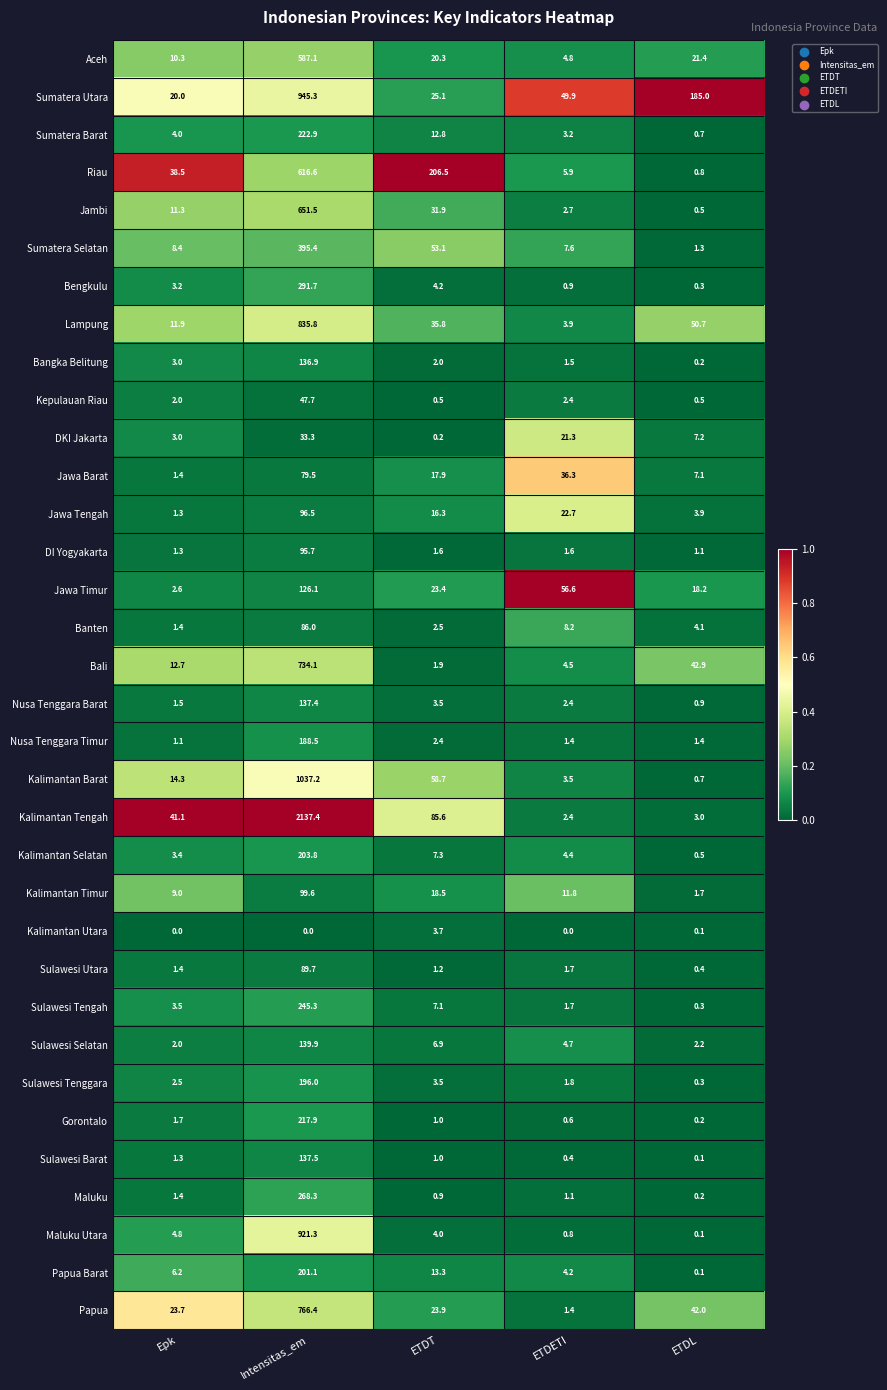

Which series changed the most between ETDT and ETDETI?

Riau